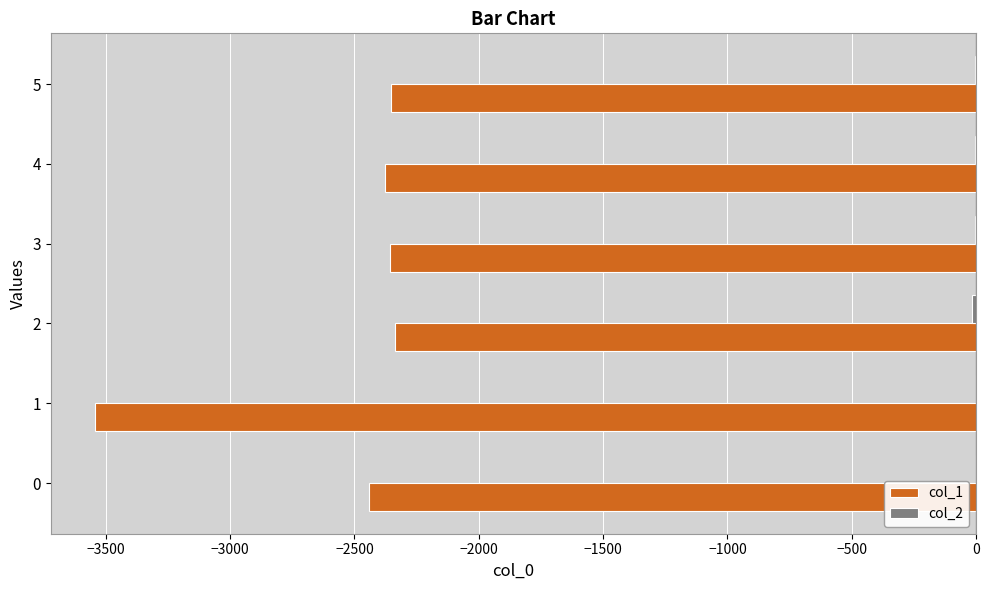

What is the sum of all col_1 values?

-15406